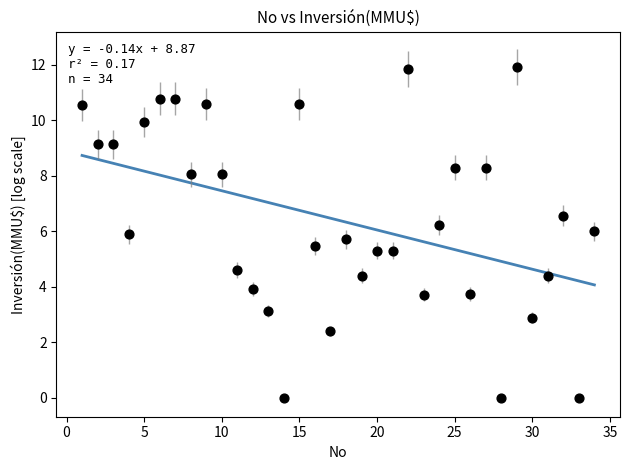

What is the range of X values (max minus min)?

33.0